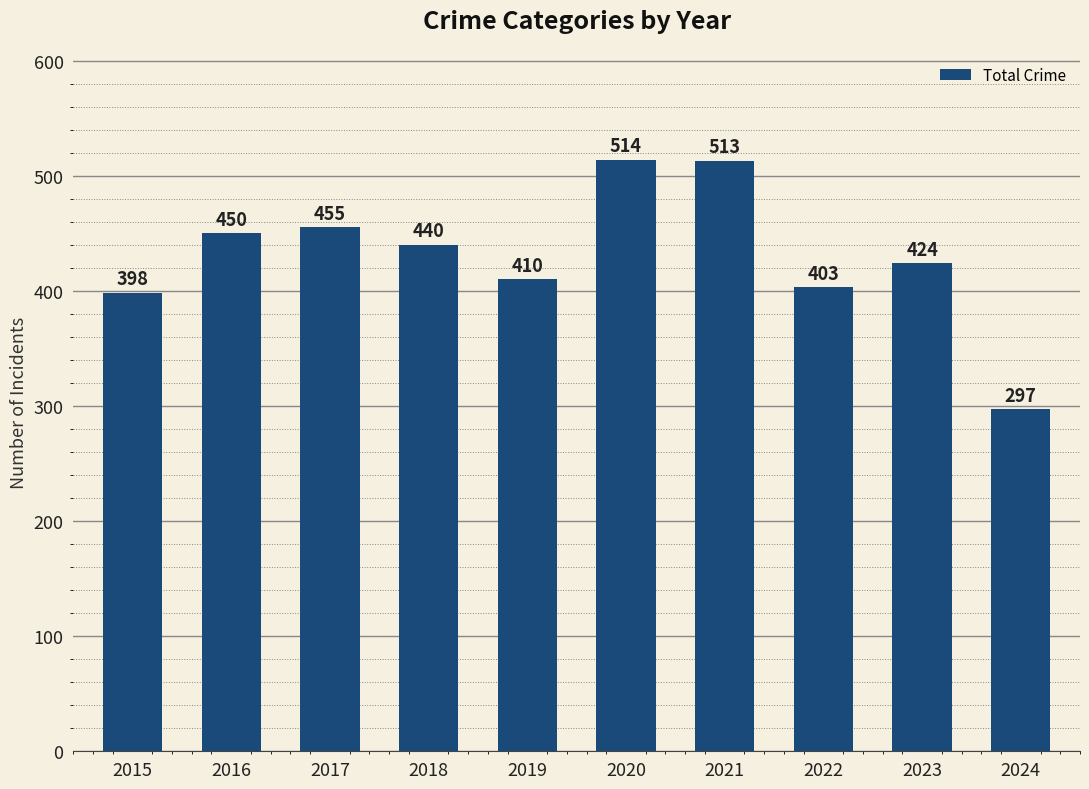

How many data points are less than 440?

5